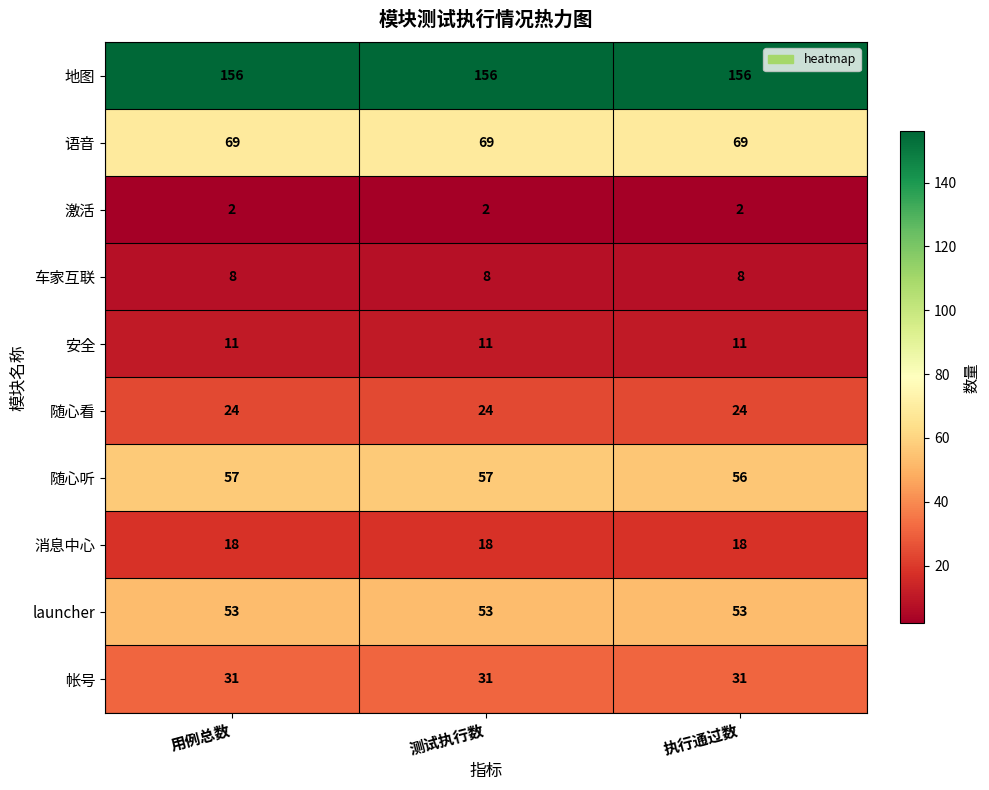

What is the difference between the highest and lowest values at 执行通过数?

154